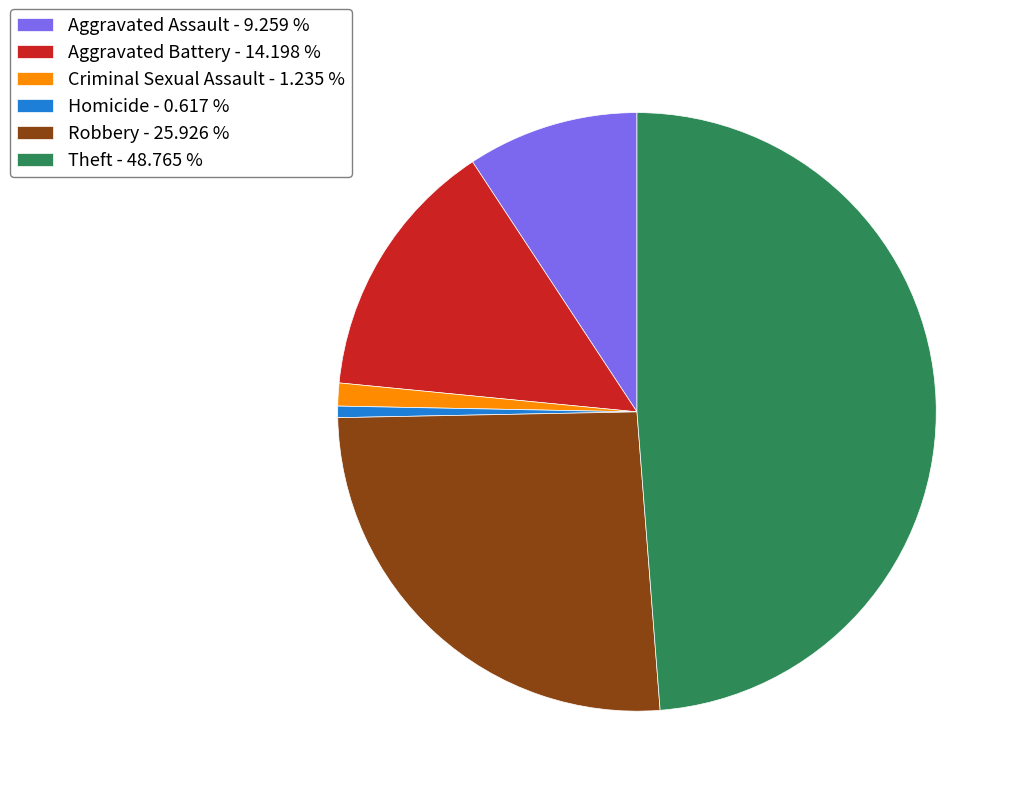

The Criminal Sexual Assault slice represents 1% of the pie. True or false?

True